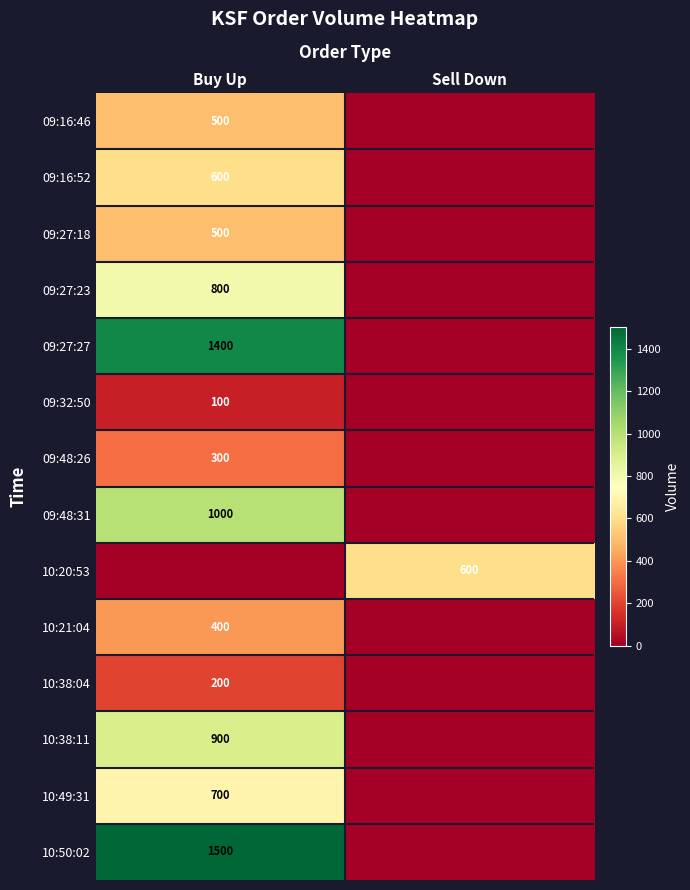

True or false: 10:21:04 has a value of 400 at Buy Up.

True